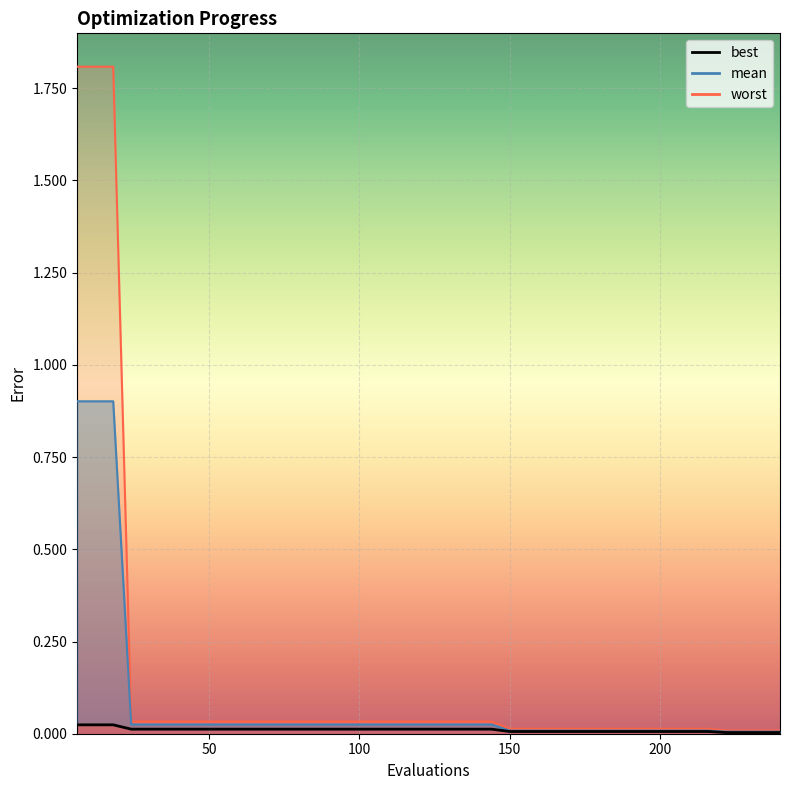

Rank the series by their maximum value, from highest to lowest.

worst, mean, best